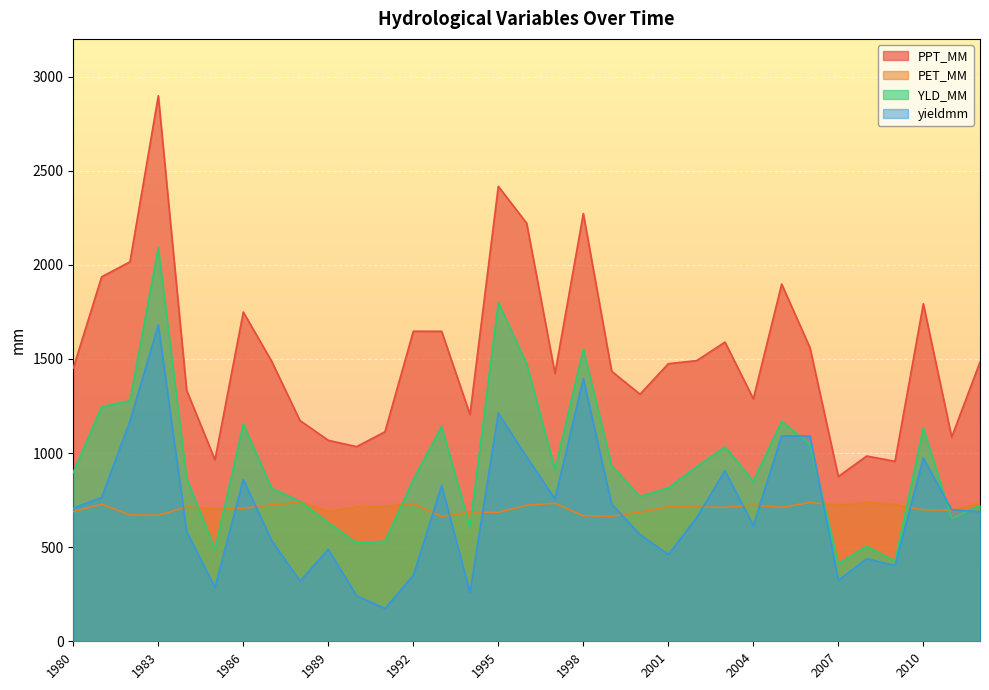

Which series has the largest total across all categories?

PPT_MM